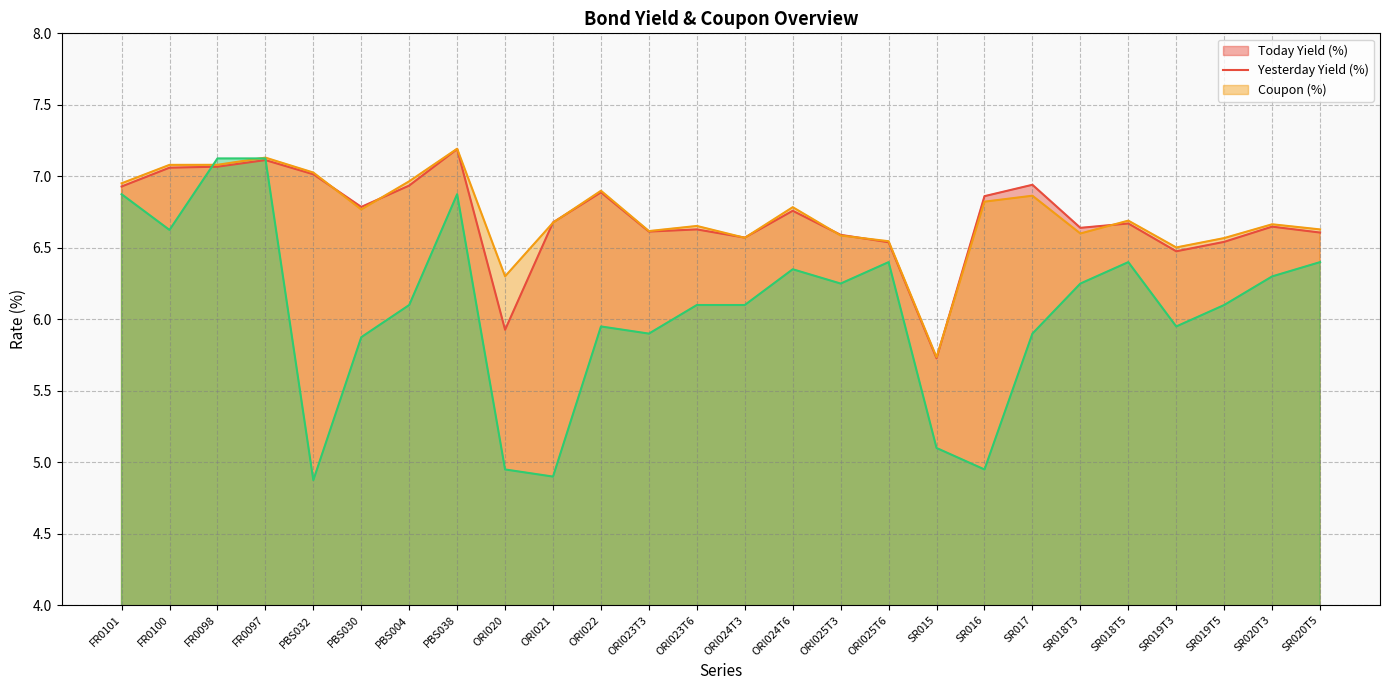

What is the difference between the highest and lowest values at ORI023T6?

0.6